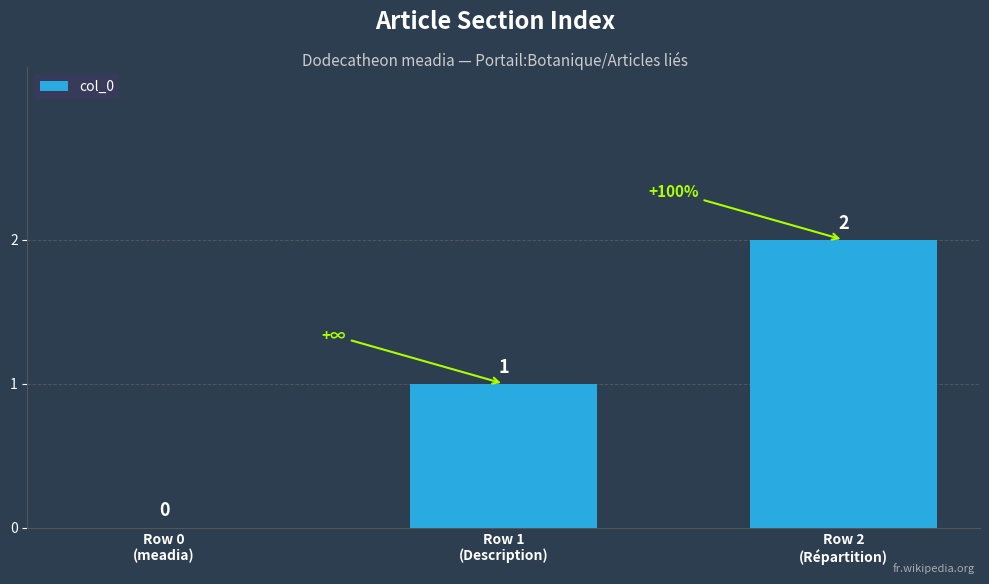

What is the approximate value at Row 1
(Description)?

1